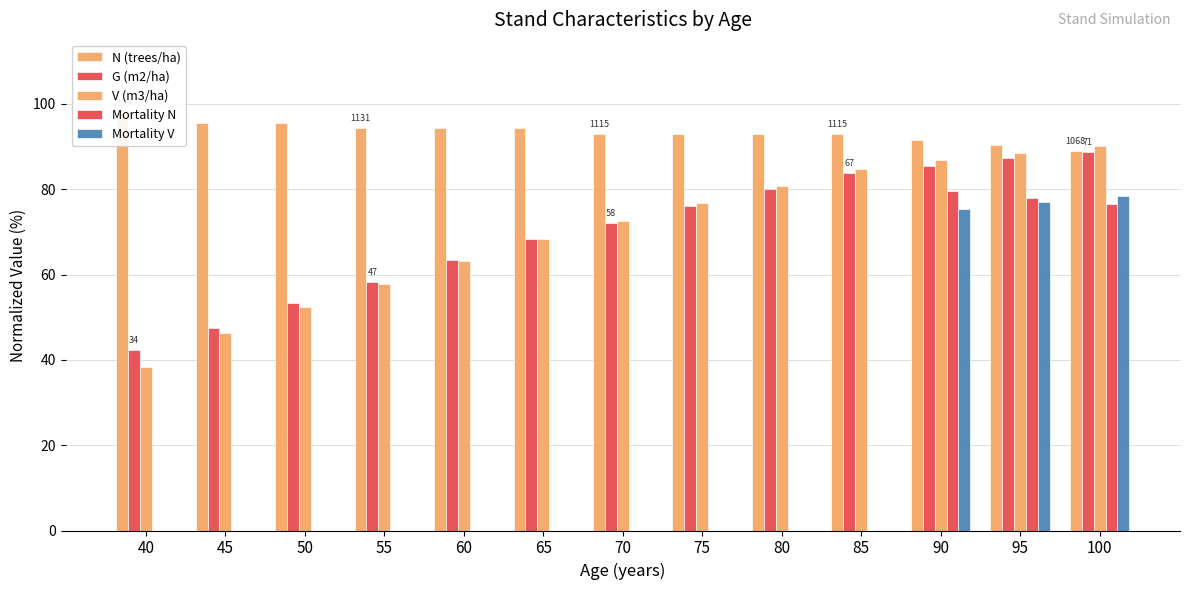

The V (m3/ha) series shows 46.4 at 45. True or false?

True